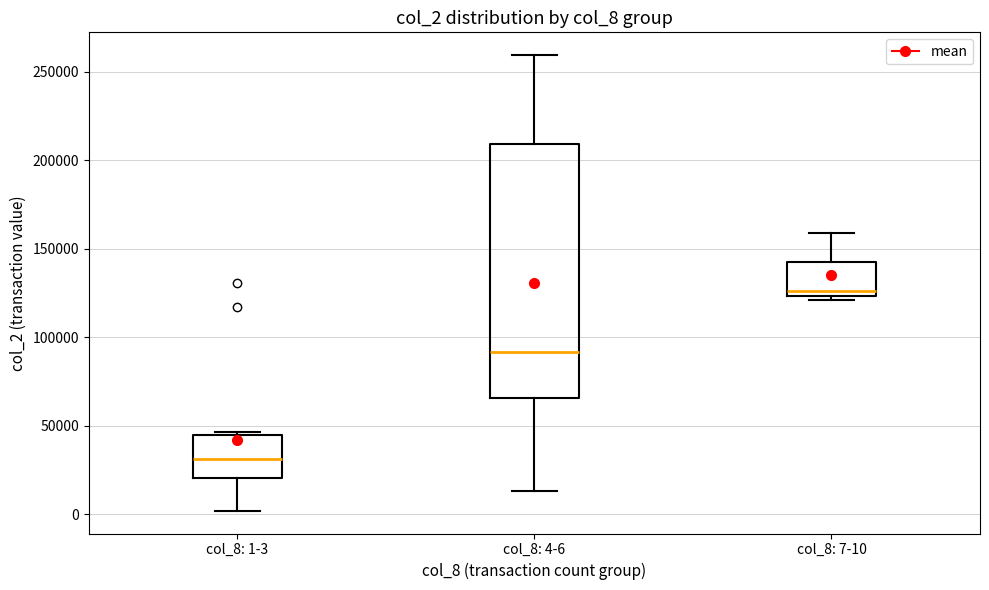

Reading left to right, transcribe this box plot: for each box, give where its median line is, the range the box spans, and where its two whiskers end, as read against the y-axis. The values are not printed on the chart, so give them approximately, as read against the axis.

col_8: 1-3: median 30000, box 20000 to 45000, whiskers 0 to 45000
col_8: 4-6: median 90000, box 65000 to 210000, whiskers 15000 to 260000
col_8: 7-10: median 125000 (just above the box's lower edge), box 125000 to 145000, whiskers 120000 to 160000